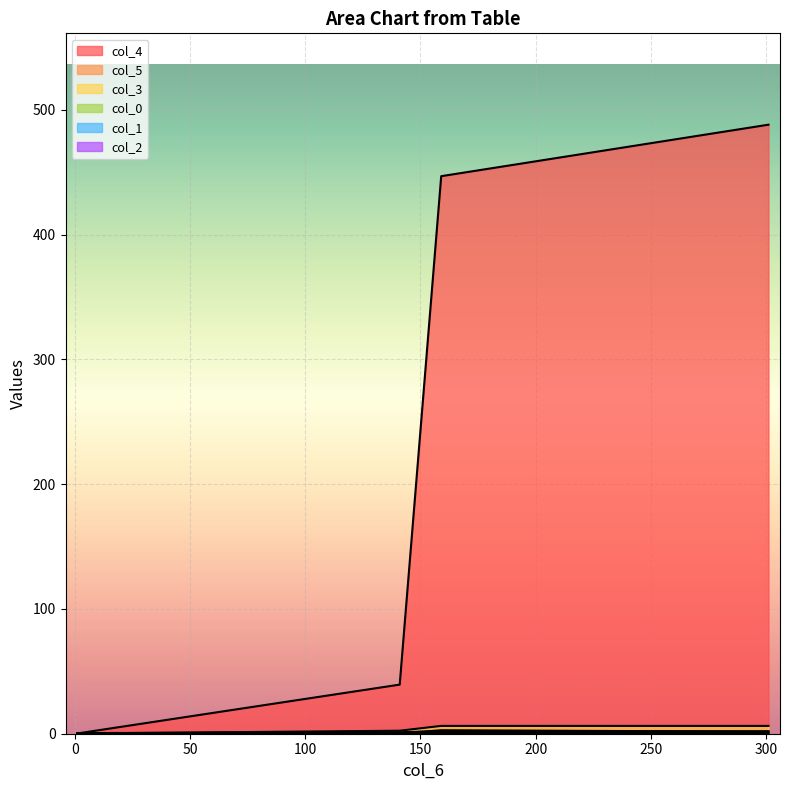

What is the difference between the maximum and second lowest values in the col_4 series?

448.8